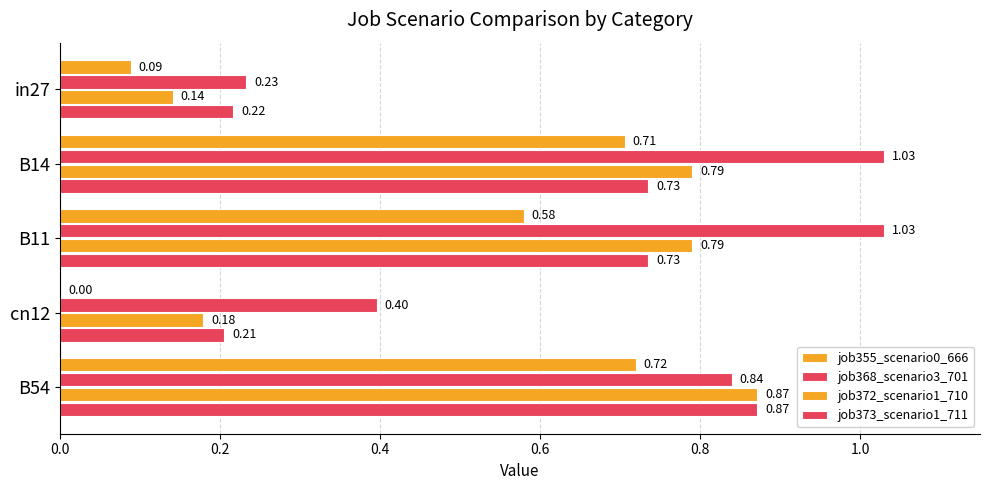

What is the minimum value for job373_scenario1_711?

0.2